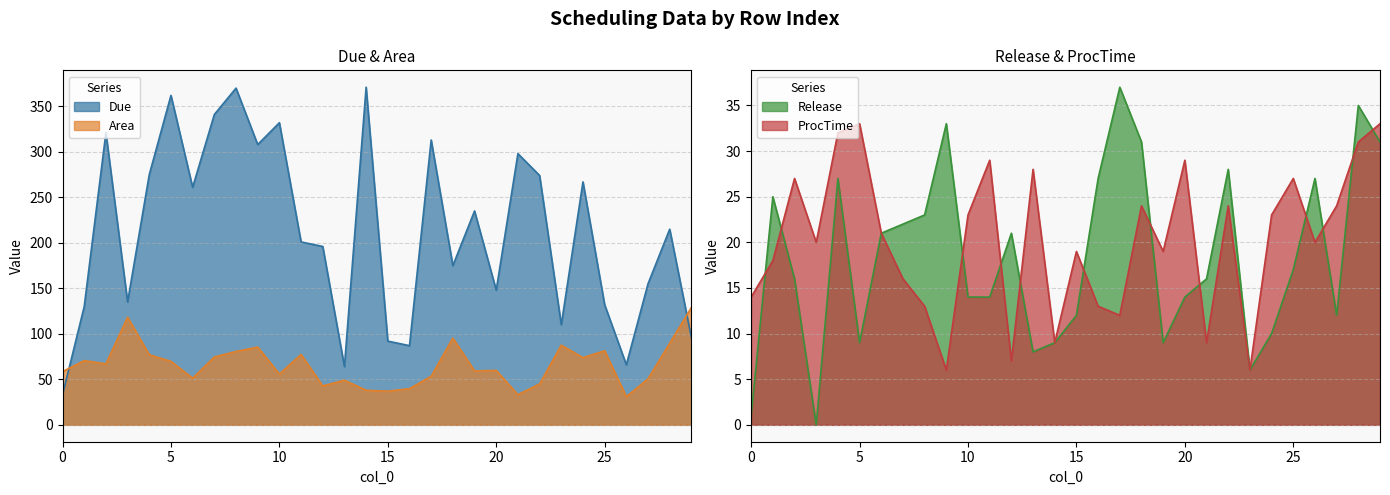

True or false: Due has a value of 488.4 at 4.

False